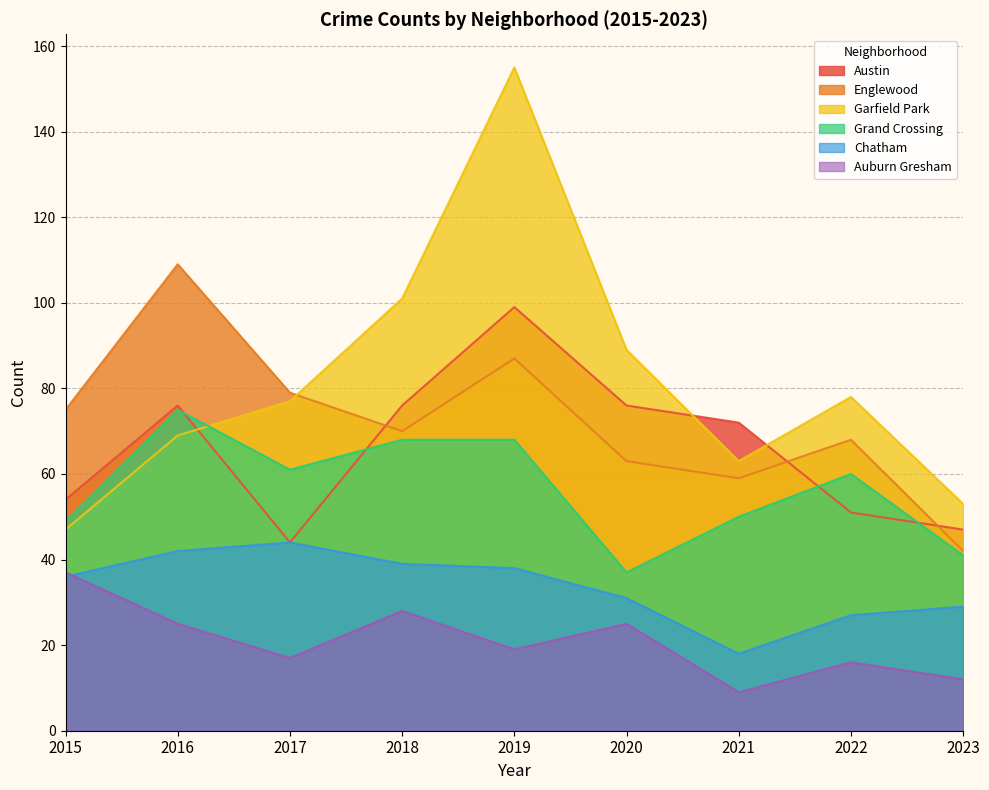

At which category does Englewood reach its first local peak?

2016